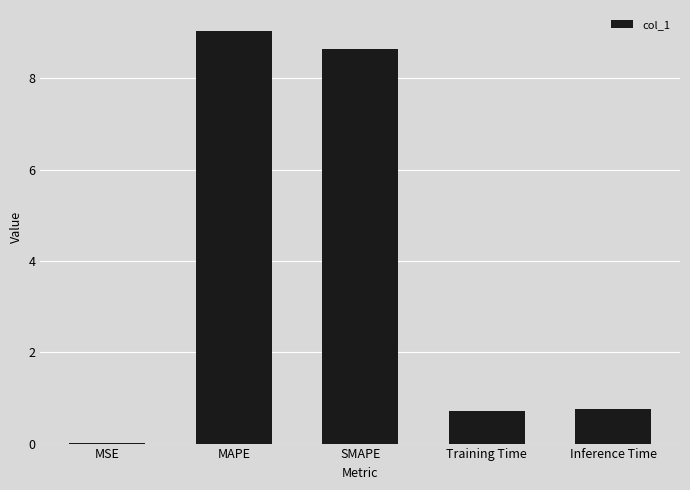

What is the sum of the values at MSE and SMAPE?

8.7